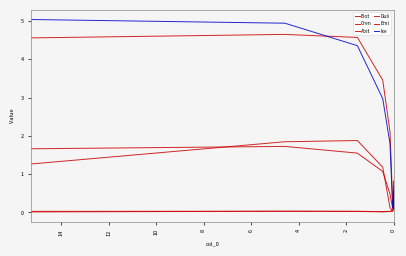

How many categories are shown in the chart?

8